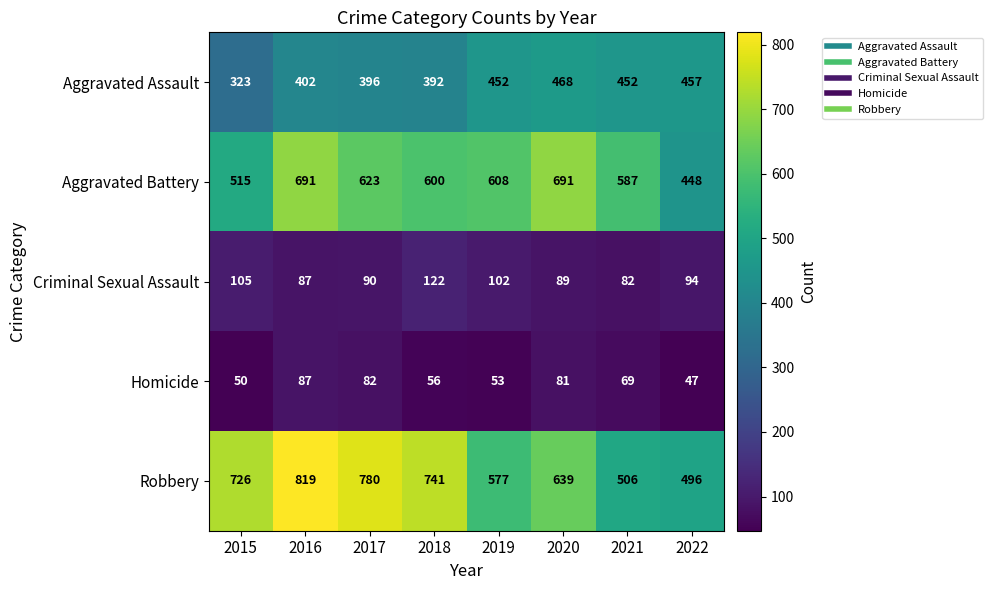

At 2022, list the series in order from smallest to largest.

Homicide, Criminal Sexual Assault, Aggravated Battery, Aggravated Assault, Robbery